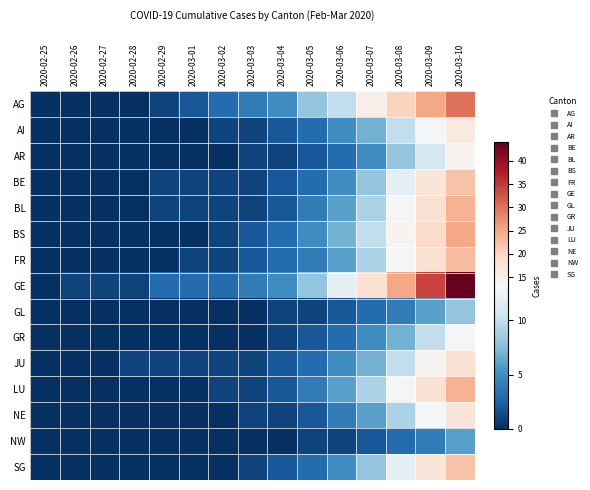

At how many categories does at least one series exceed 27?

2